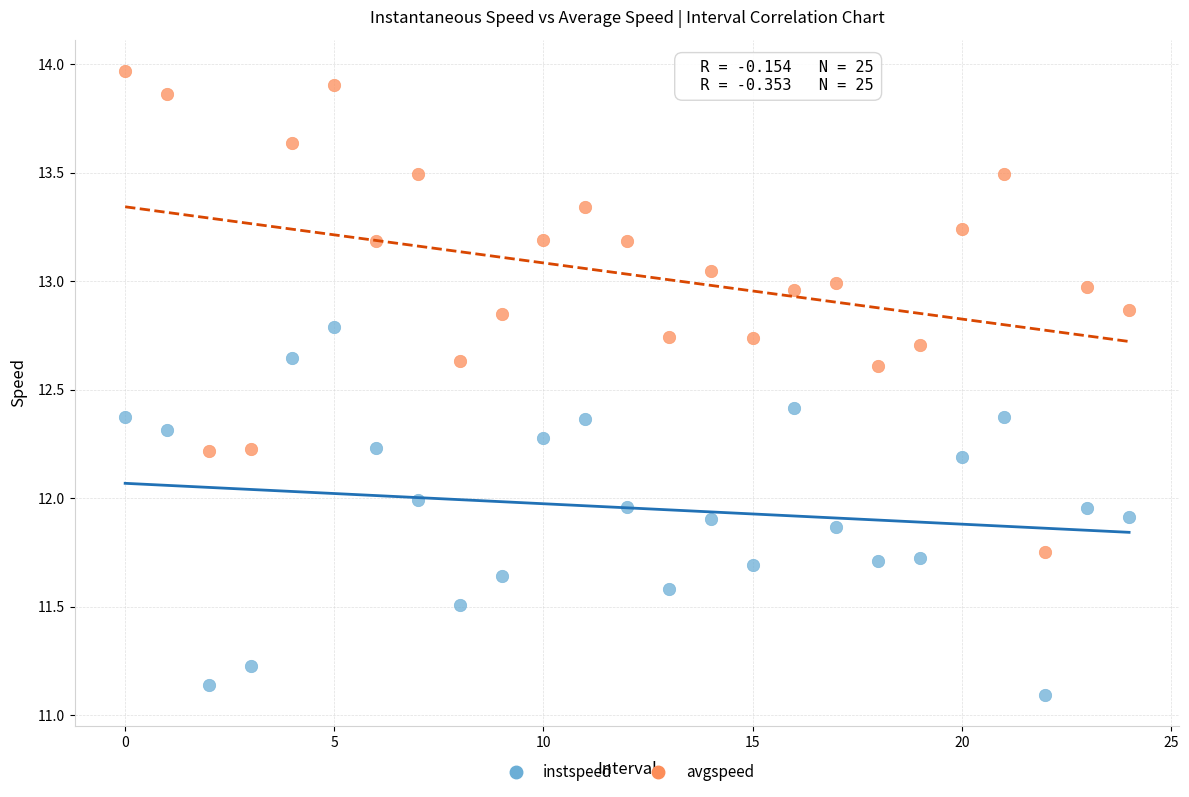

Which series contains the lowest Y value?

instspeed